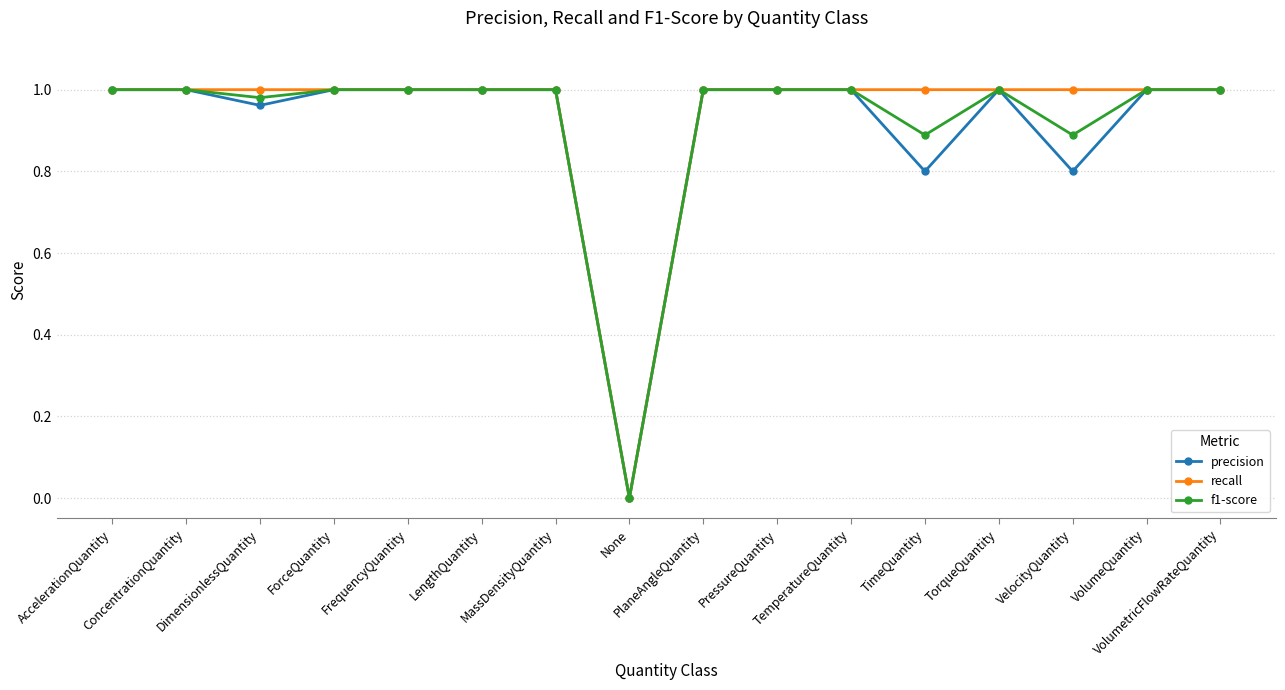

Reading left to right, what are all the values shown in this chart?

precision: AccelerationQuantity=1.0	ConcentrationQuantity=1.0	DimensionlessQuantity=1.0	ForceQuantity=1.0	FrequencyQuantity=1.0	LengthQuantity=1.0	MassDensityQuantity=1.0	None=0.0	PlaneAngleQuantity=1.0	PressureQuantity=1.0	TemperatureQuantity=1.0	TimeQuantity=0.8	TorqueQuantity=1.0	VelocityQuantity=0.8	VolumeQuantity=1.0	VolumetricFlowRateQuantity=1.0
recall: AccelerationQuantity=1.0	ConcentrationQuantity=1.0	DimensionlessQuantity=1.0	ForceQuantity=1.0	FrequencyQuantity=1.0	LengthQuantity=1.0	MassDensityQuantity=1.0	None=0.0	PlaneAngleQuantity=1.0	PressureQuantity=1.0	TemperatureQuantity=1.0	TimeQuantity=1.0	TorqueQuantity=1.0	VelocityQuantity=1.0	VolumeQuantity=1.0	VolumetricFlowRateQuantity=1.0
f1-score: AccelerationQuantity=1.0	ConcentrationQuantity=1.0	DimensionlessQuantity=1.0	ForceQuantity=1.0	FrequencyQuantity=1.0	LengthQuantity=1.0	MassDensityQuantity=1.0	None=0.0	PlaneAngleQuantity=1.0	PressureQuantity=1.0	TemperatureQuantity=1.0	TimeQuantity=0.9	TorqueQuantity=1.0	VelocityQuantity=0.9	VolumeQuantity=1.0	VolumetricFlowRateQuantity=1.0